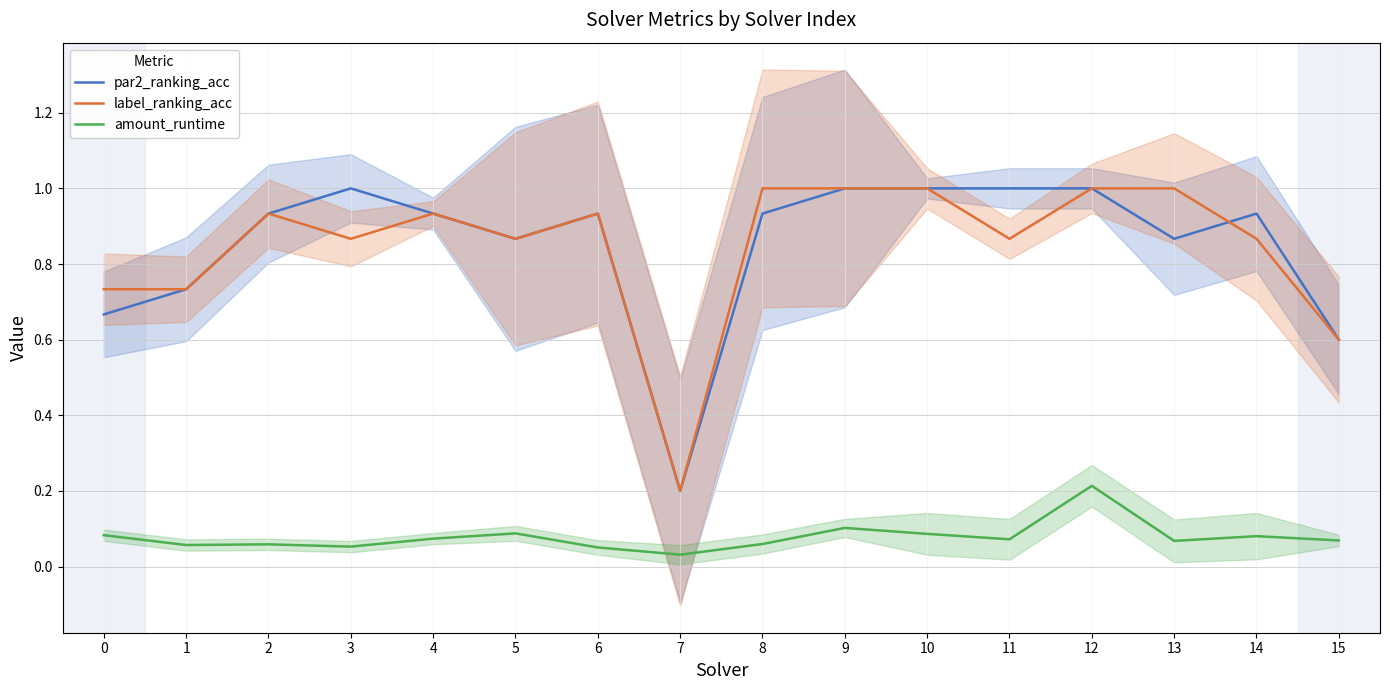

Is it true that label_ranking_acc equals 0.9 at 5?

True